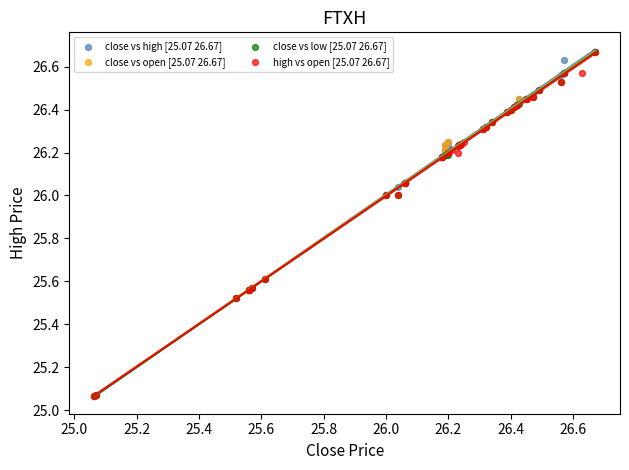

What are all the series names shown in the legend?

close vs high [25.07 26.67], close vs open [25.07 26.67], close vs low [25.07 26.67], high vs open [25.07 26.67]